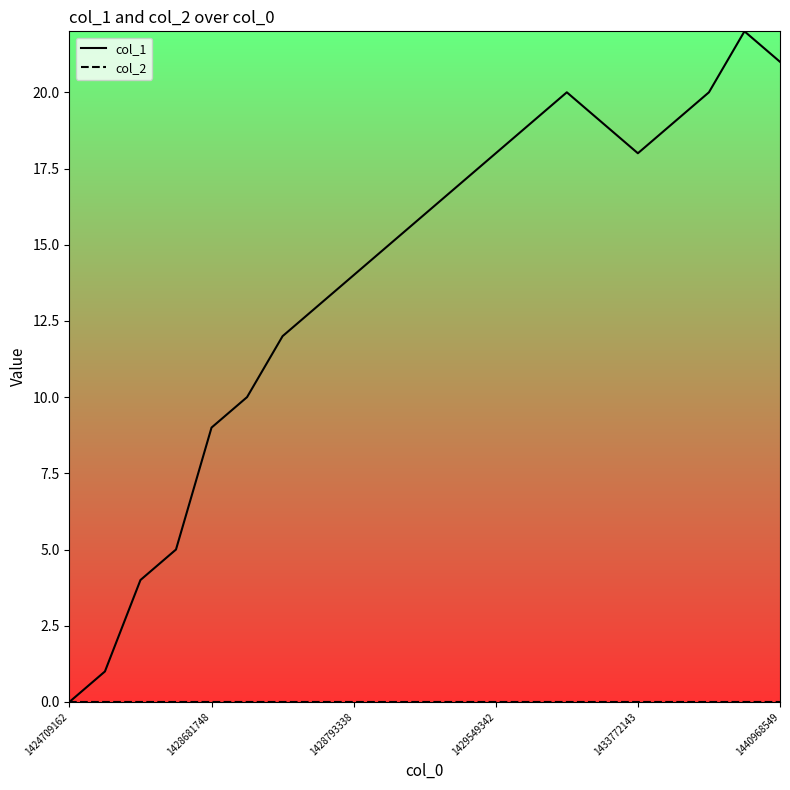

Which series has the largest total across all categories?

col_1